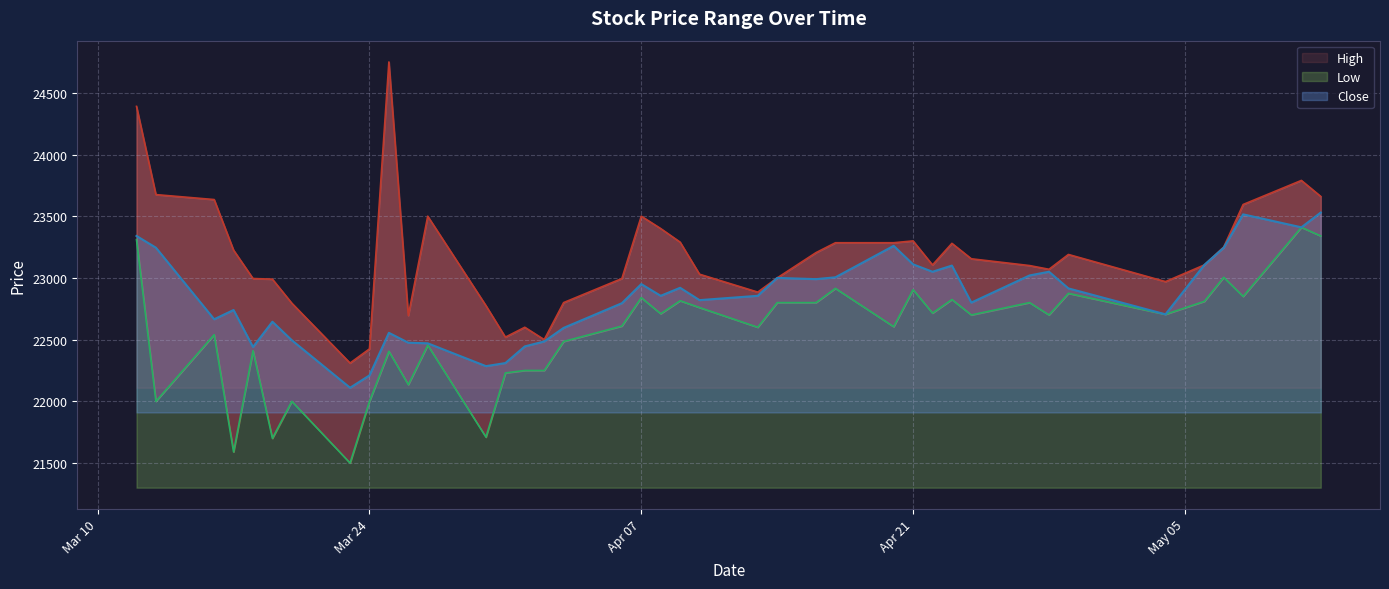

Is the value of Low at 2020-04-09 greater than the value of High at 2020-03-18?

No